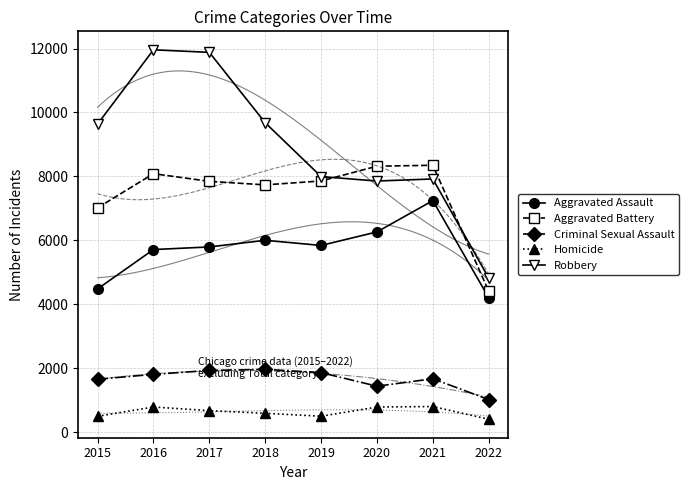

Which label corresponds to the smallest value in the chart?

2022